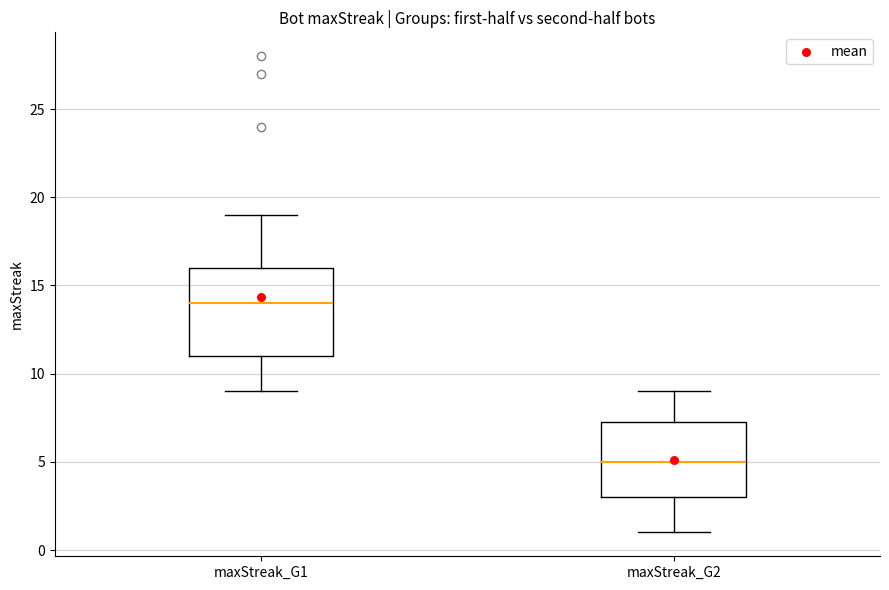

Which box is the tallest, from its lower edge to its upper edge?

maxStreak_G1